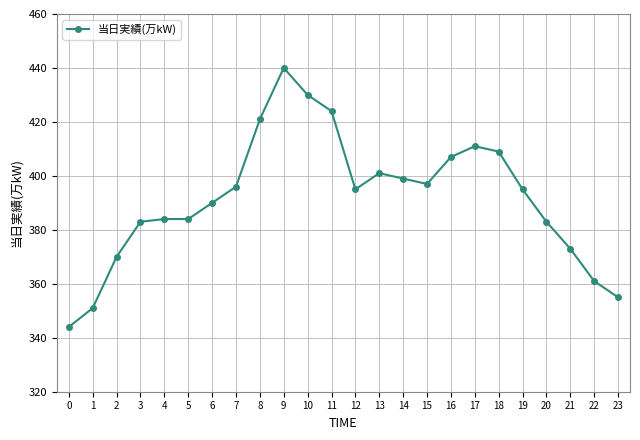

True or false: the data has more than 1 interior local peaks.

True